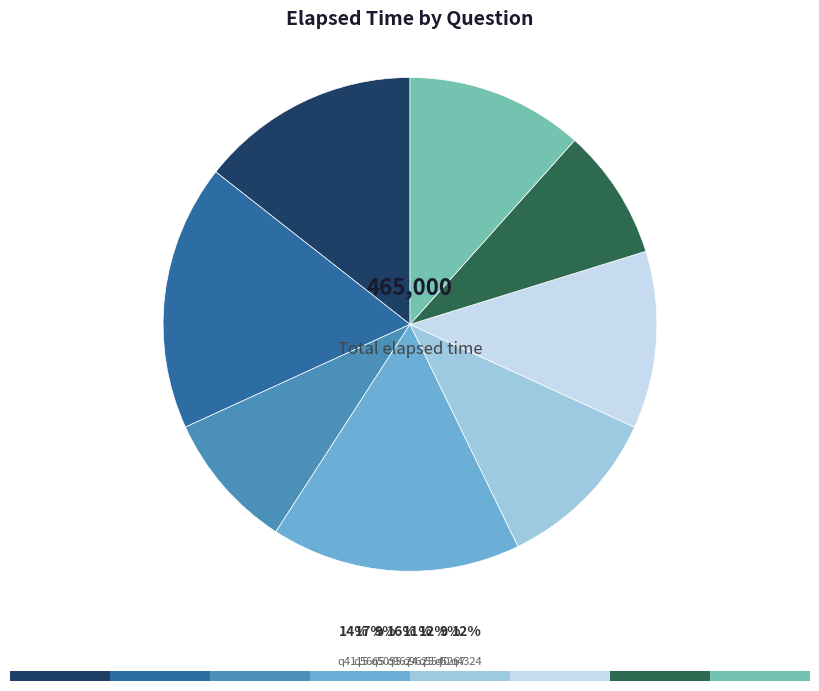

Is there any slice that represents more than half of the pie?

No